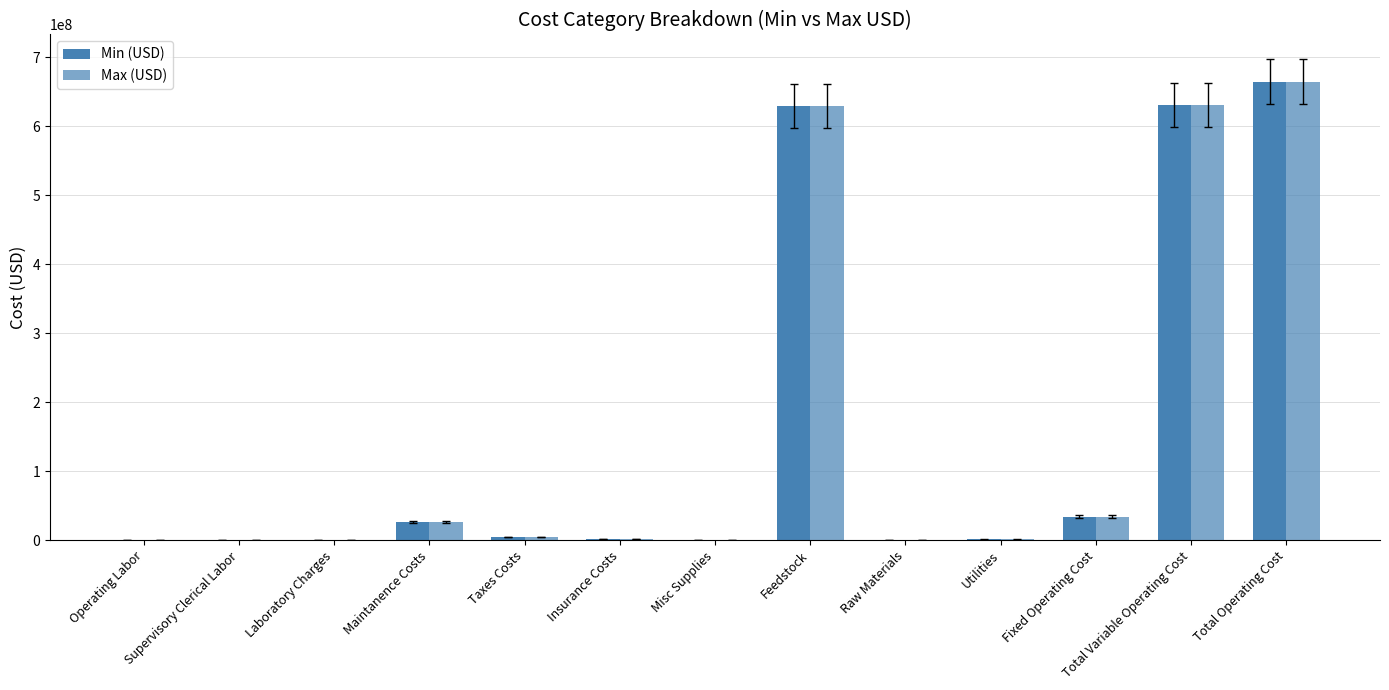

How many distinct data groups are displayed?

2